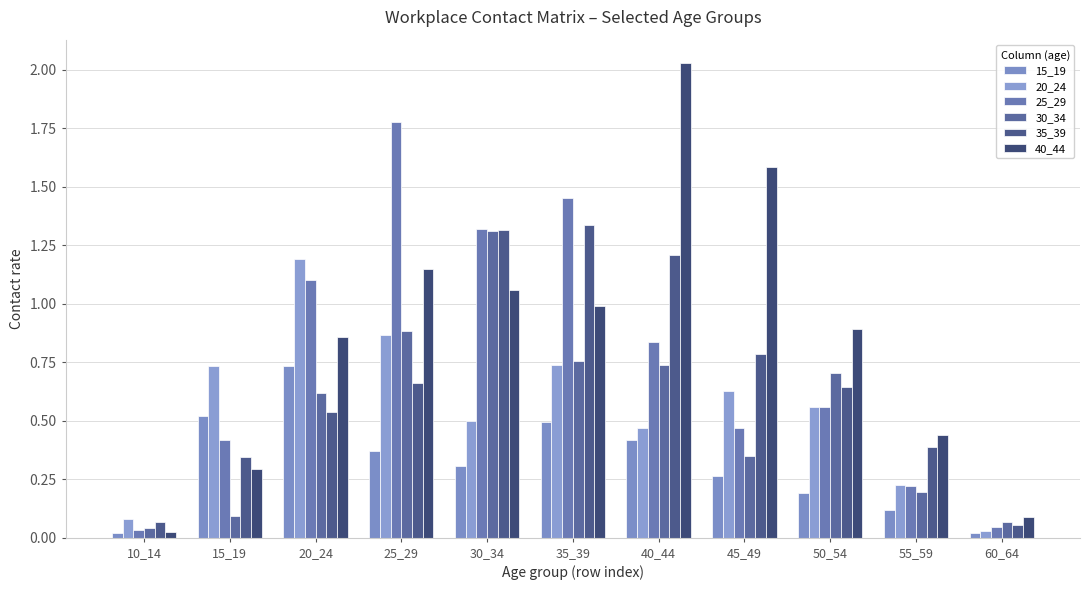

Count the number of data series in this chart.

6